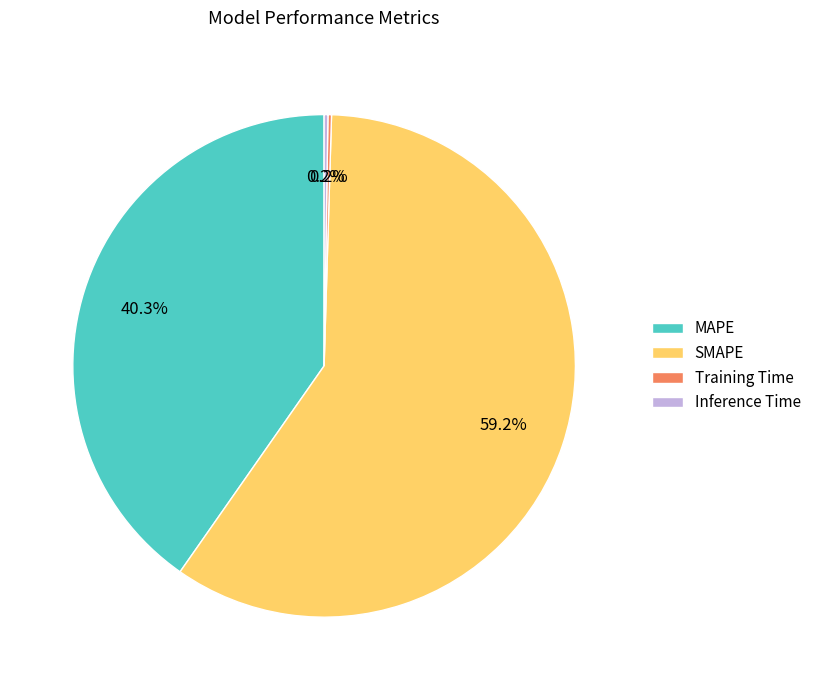

What percentage is NOT represented by MAPE?

59.7%